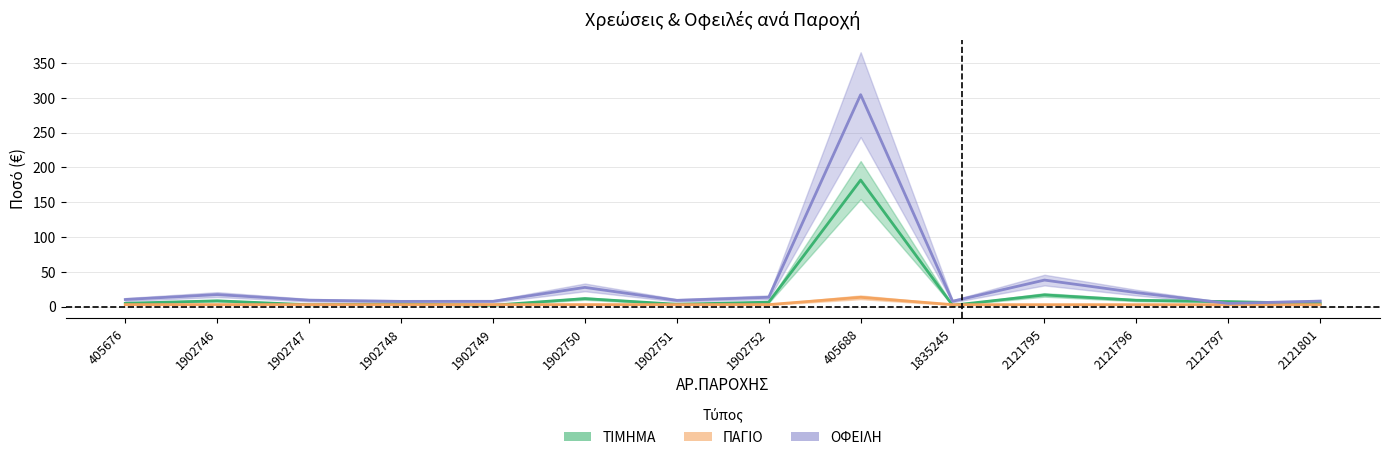

Where is ΠΑΓΙΟ nearest to the value 8?

405676